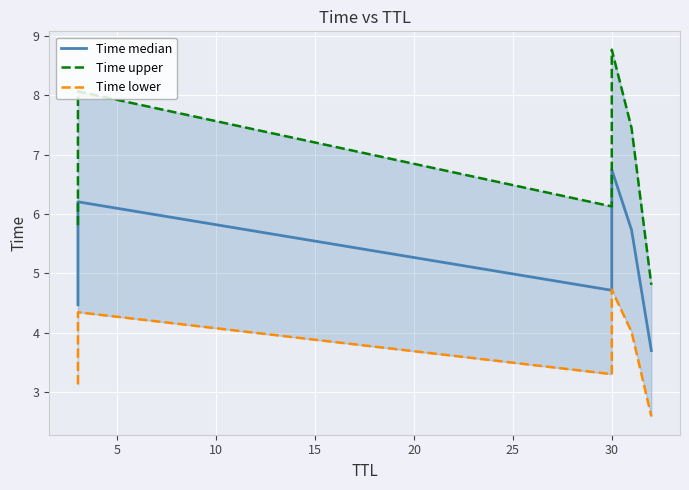

How many lines are shown in the chart?

3